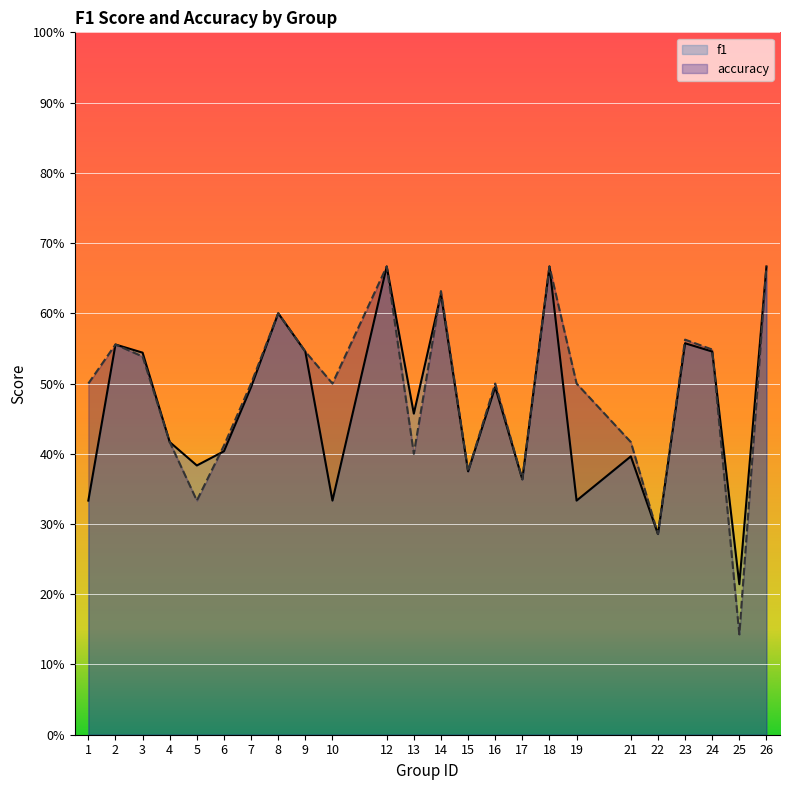

How many lines are shown in the chart?

2